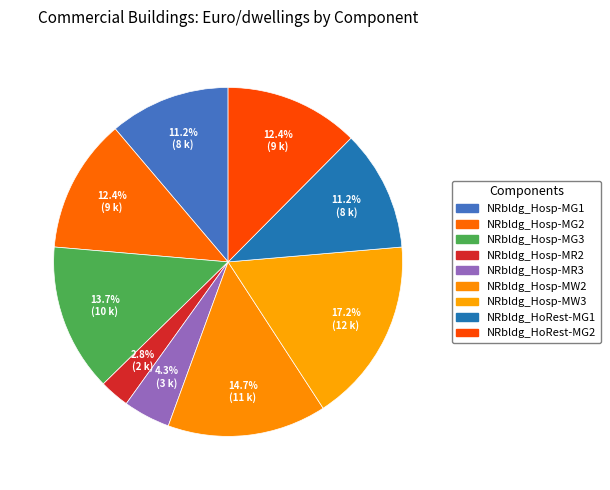

Is there any slice that represents more than half of the pie?

No